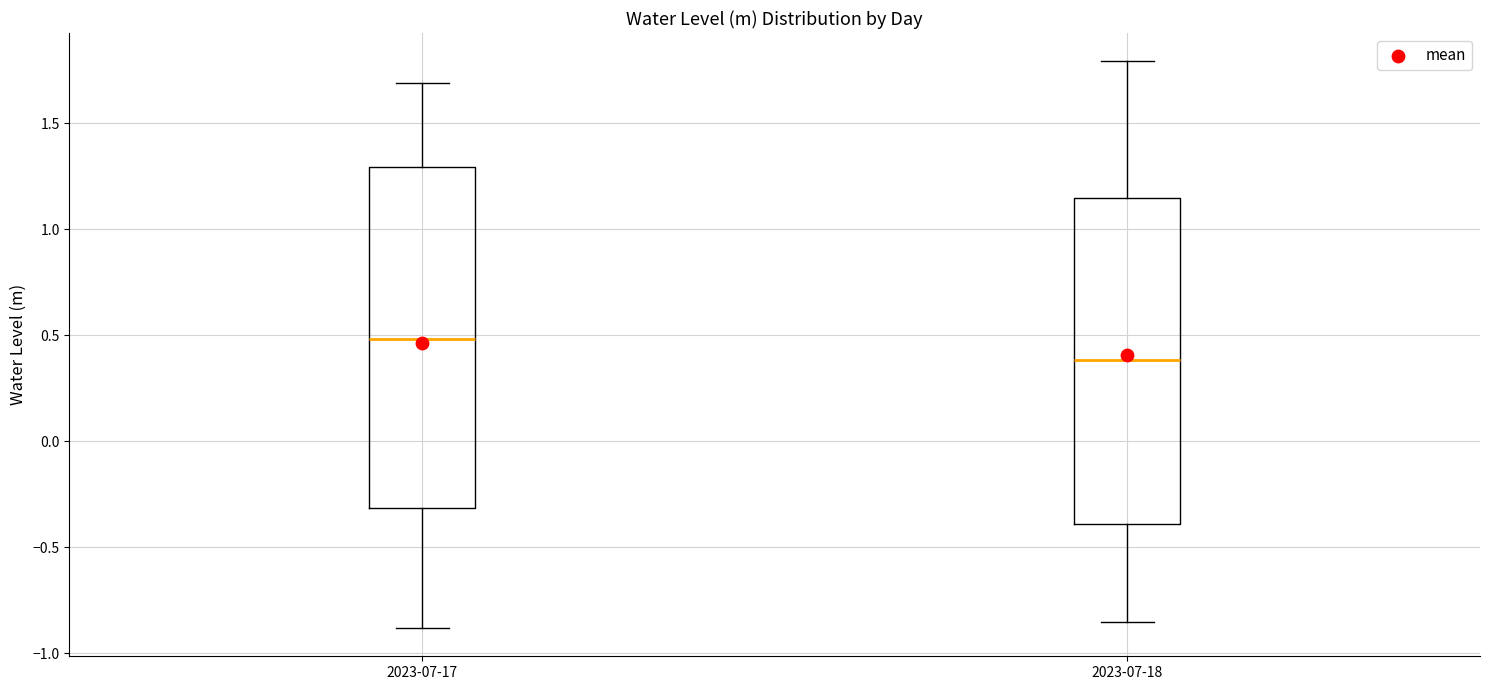

Reading left to right, read every box against the y-axis: the position of its median line, the range the box covers, and the ends of its whiskers. The values are not printed on the chart, so give them approximately, as read against the axis.

2023-07-17: median 0.50, box -0.30 to 1.30, whiskers -0.90 to 1.70
2023-07-18: median 0.40, box -0.40 to 1.15, whiskers -0.85 to 1.80